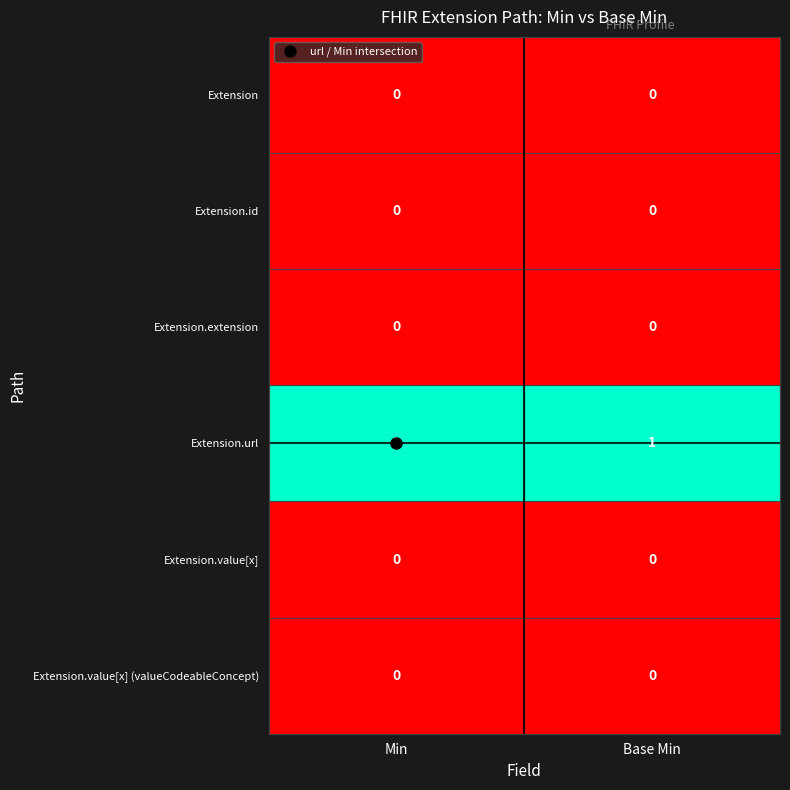

The value of Extension.url at Base Min is 1. True or false?

True